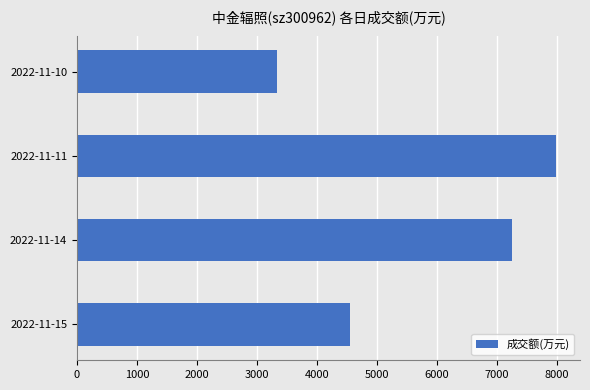

Which label corresponds to the largest value in the chart?

2022-11-11